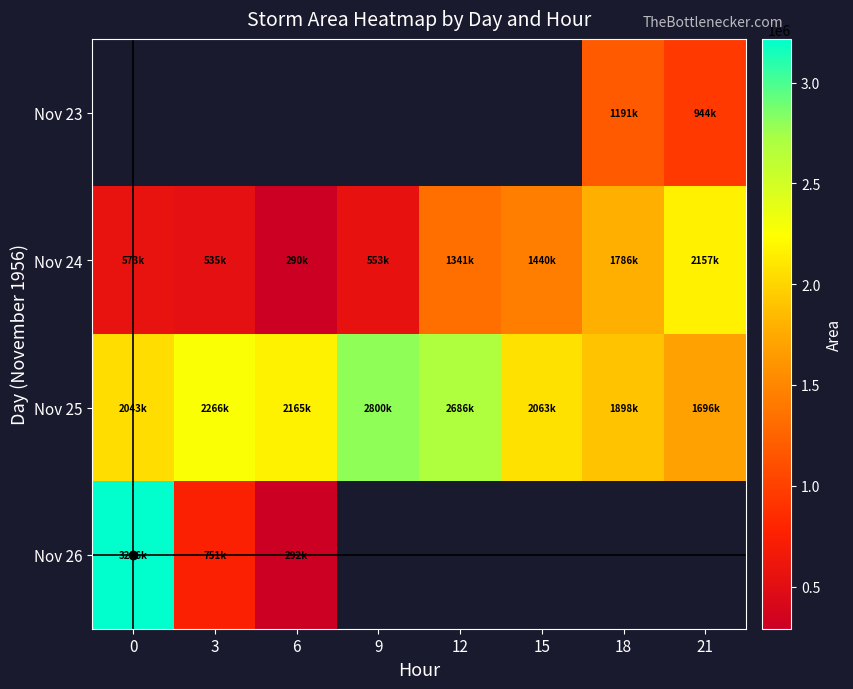

How many distinct data groups are displayed?

4